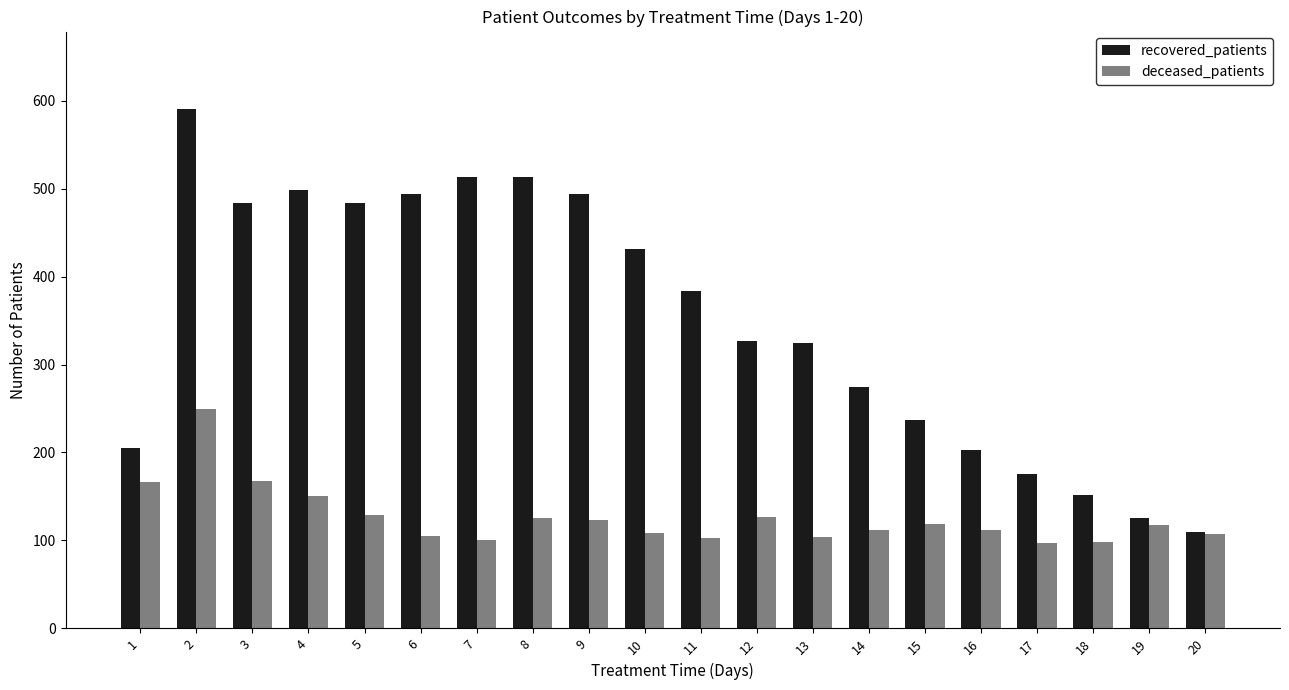

Which series has the largest range (max minus min)?

recovered_patients